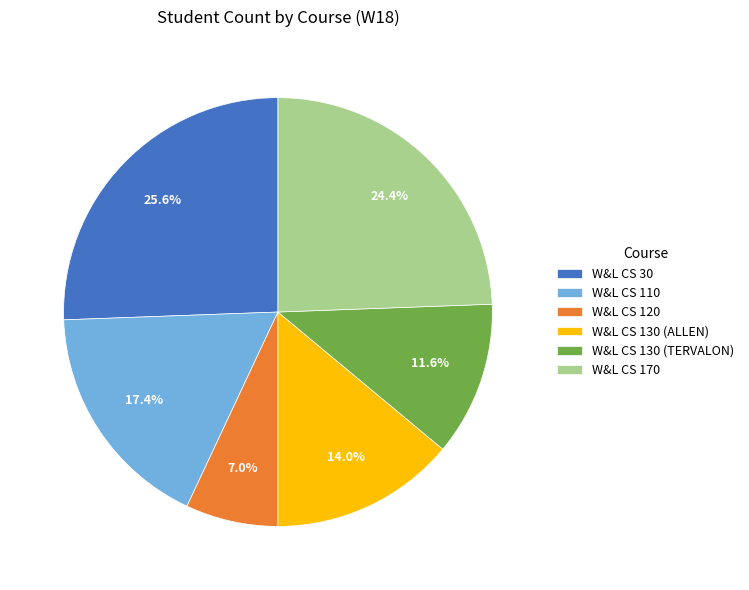

Does W&L CS 30 represent more than half of the total?

No